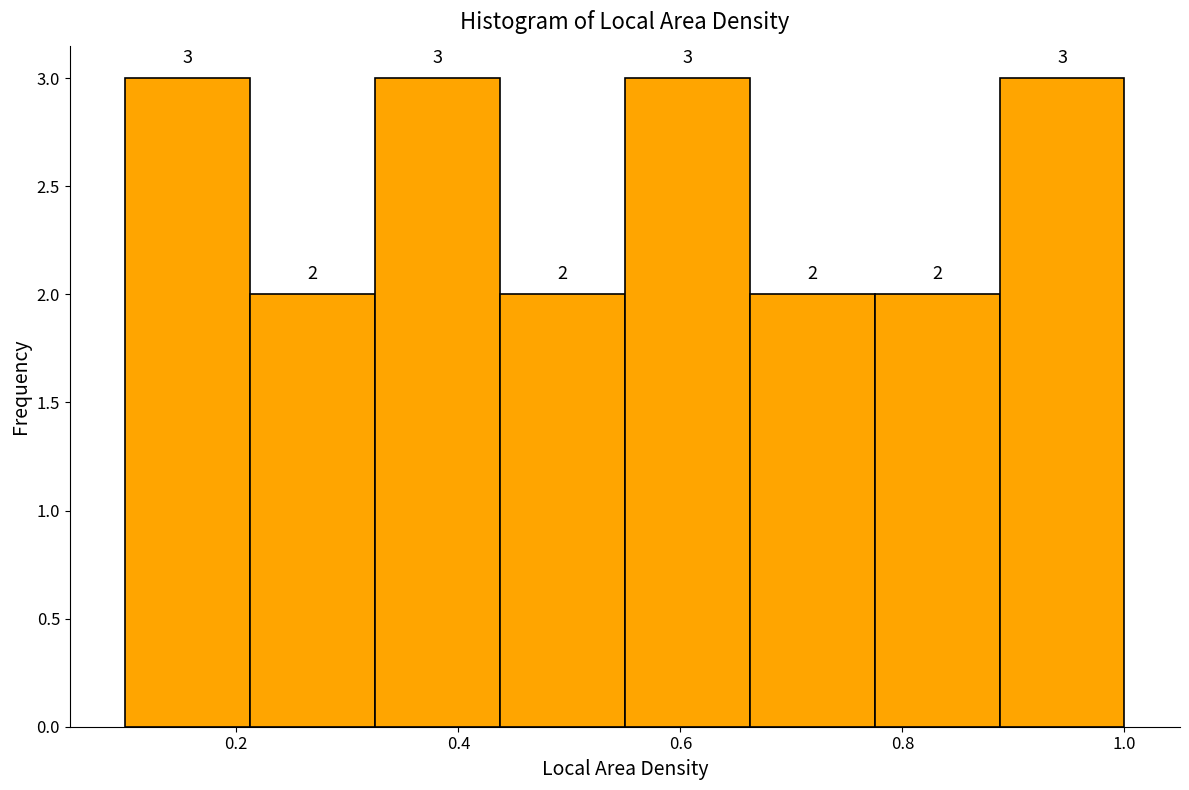

Reading left to right, list every bar in this chart as the range it spans on the x-axis followed by its height. The bar edges are not printed on the chart, so give them approximately, as read against the axis.

0.10 to 0.22: 3
0.22 to 0.32: 2
0.32 to 0.44: 3
0.44 to 0.56: 2
0.56 to 0.66: 3
0.66 to 0.78: 2
0.78 to 0.88: 2
0.88 to 1.00: 3